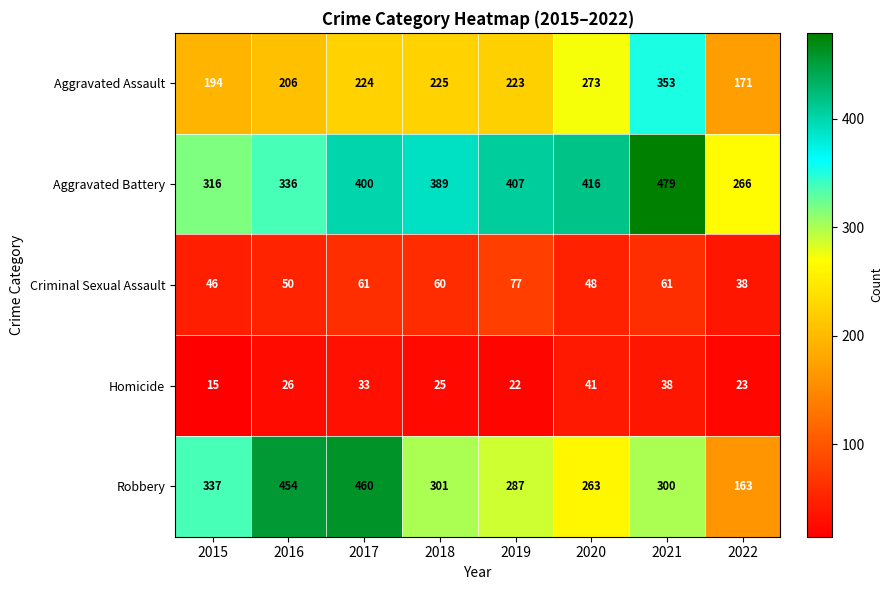

Where is Aggravated Battery nearest to the value 372?

2018